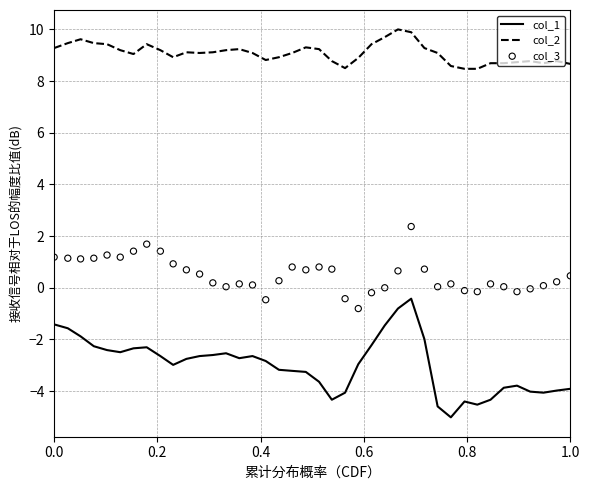

Which series has the largest total across all categories?

col_2